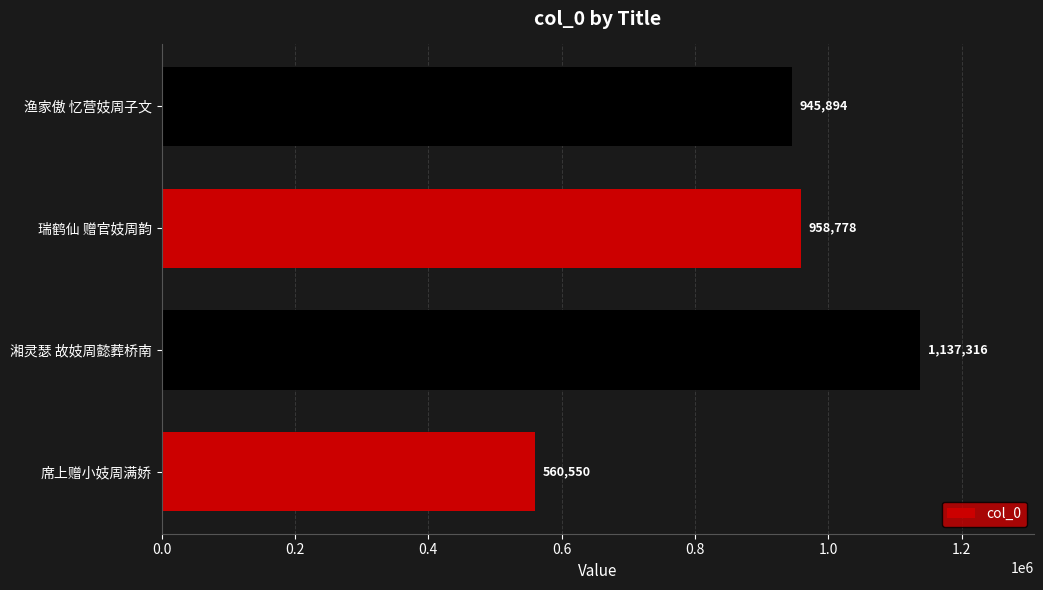

What is the sum of all values?

3602538